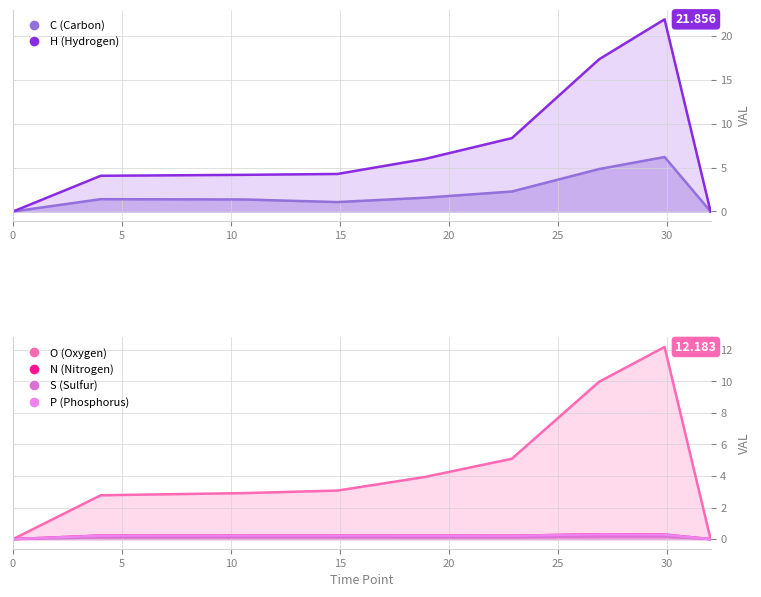

True or false: N has a value of 0.1 at 0.0.

False